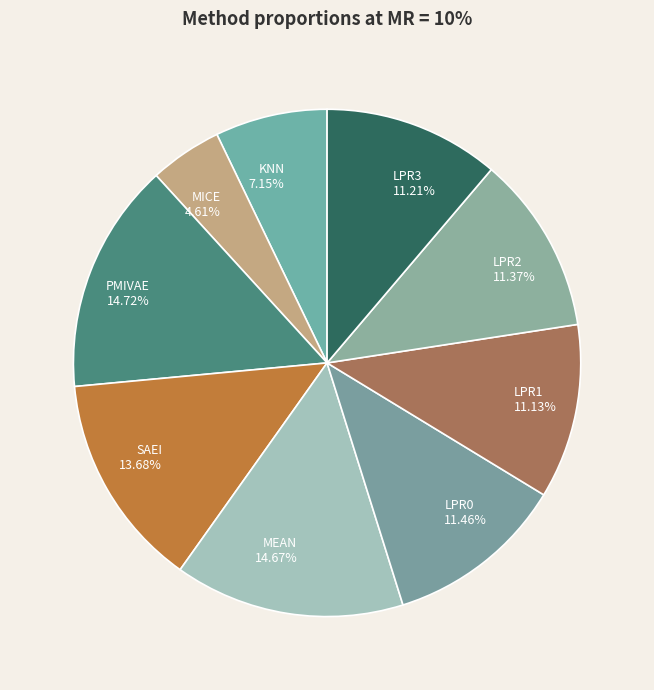

Which slice is the smallest?

MICE